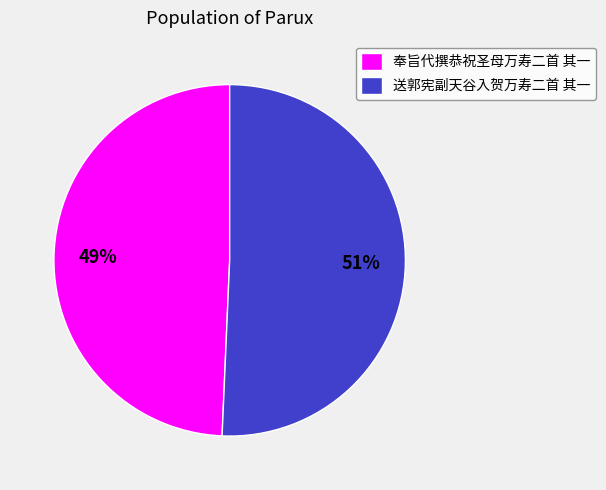

Is it true that 送郭宪副天谷入贺万寿二首 其一 is 56% of the pie?

False